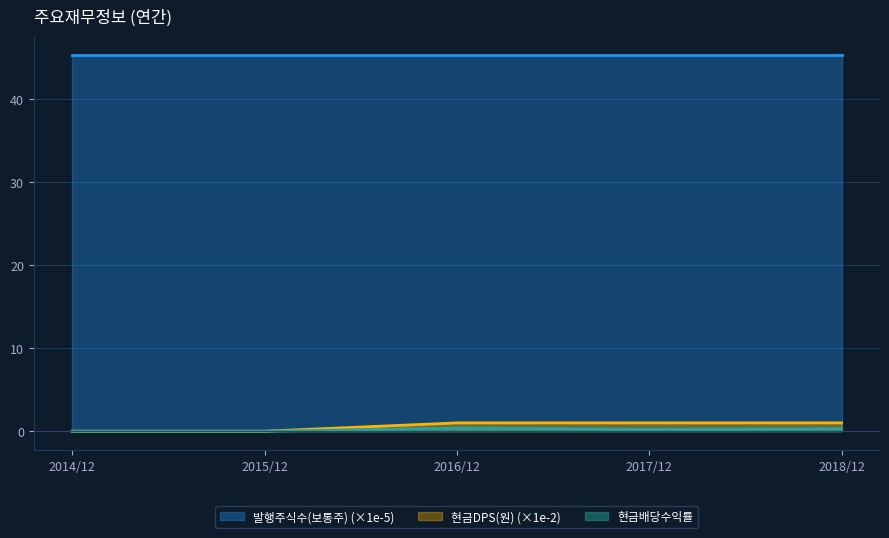

Is it true that 현금배당수익률 equals 0.0 at 2015/12?

True